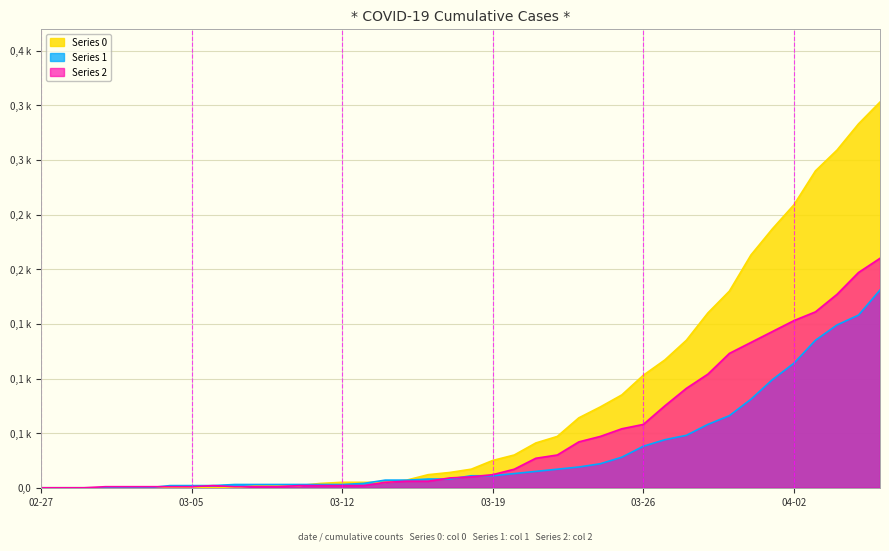

Reading right to left, extract all data points from this chart.

Series 0: 353	333	309	290	259	237	213	180	160	135	117	103	85	74	64	47	41	30	25	17	14	12	7	5	5	5	4	2	2	2	0	0	0	0	0	0	0	0	0	0
Series 1: 181	158	149	135	114	99	81	66	58	48	44	38	28	22	19	17	15	13	11	11	8	8	7	7	4	3	3	3	3	3	3	2	2	2	0	0	0	0	0	0
Series 2: 210	197	177	161	153	143	133	123	104	91	75	58	54	47	42	30	27	17	12	10	9	6	6	5	2	2	2	2	1	1	1	2	1	1	1	1	1	0	0	0